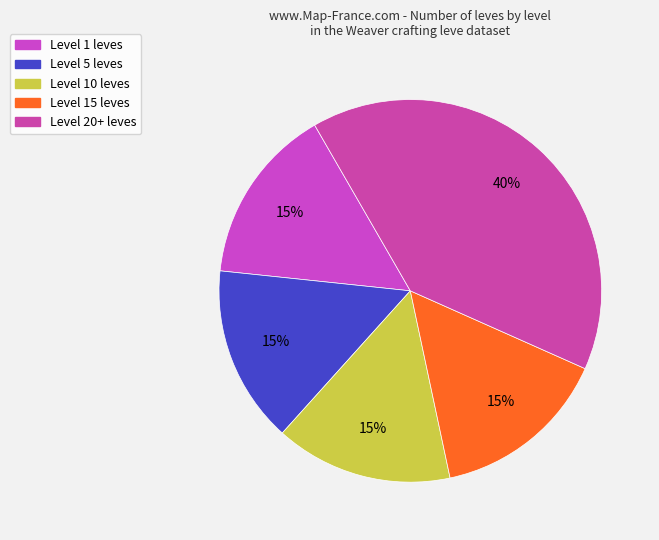

Is there a majority slice in this chart?

No